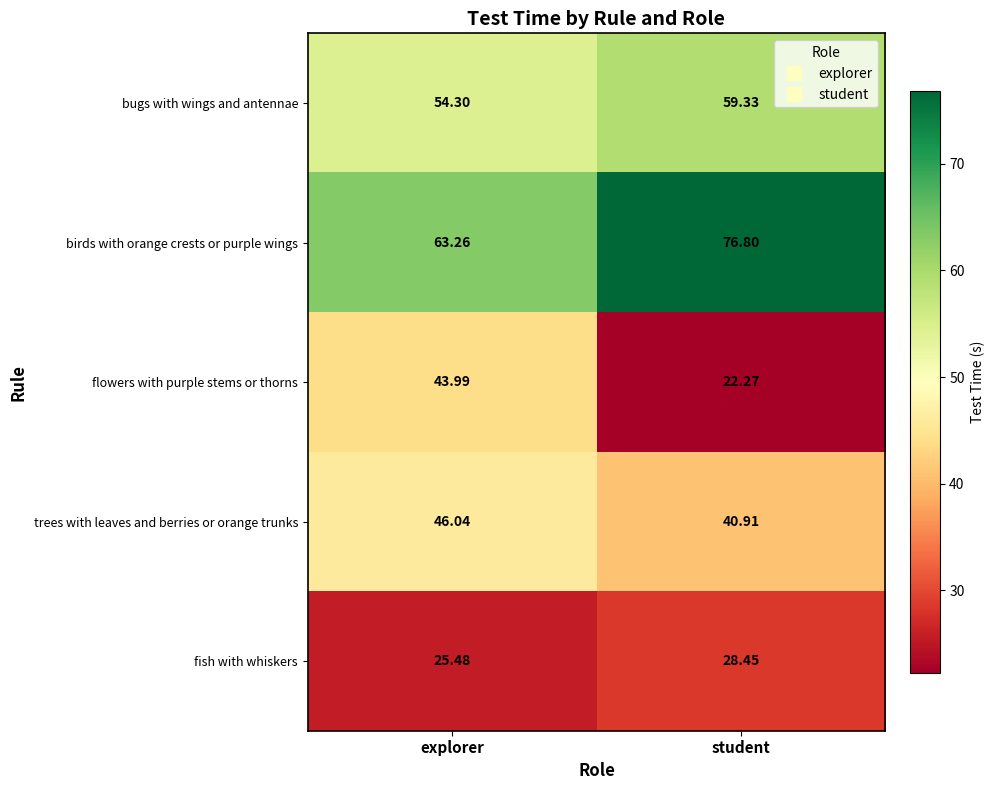

At explorer, list the series in order from smallest to largest.

fish with whiskers, flowers with purple stems or thorns, trees with leaves and berries or orange trunks, bugs with wings and antennae, birds with orange crests or purple wings